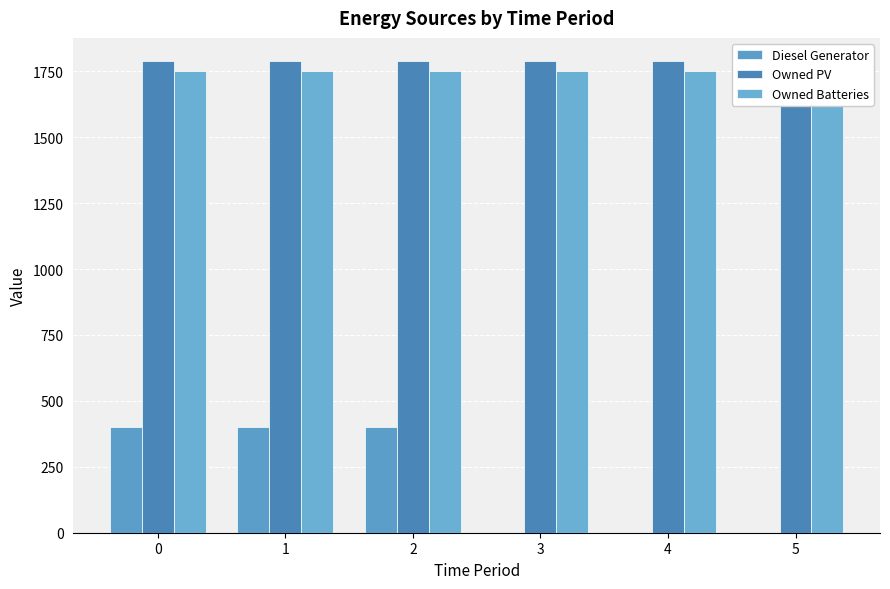

What is the sum of the Diesel Generator values at 1 and 0?

800